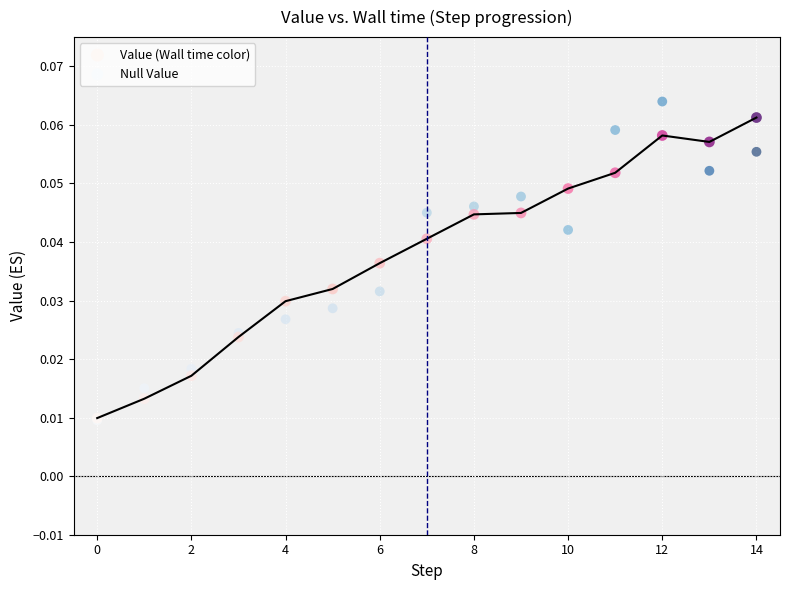

What are all the series names shown in the legend?

Value (Wall time color), Null Value